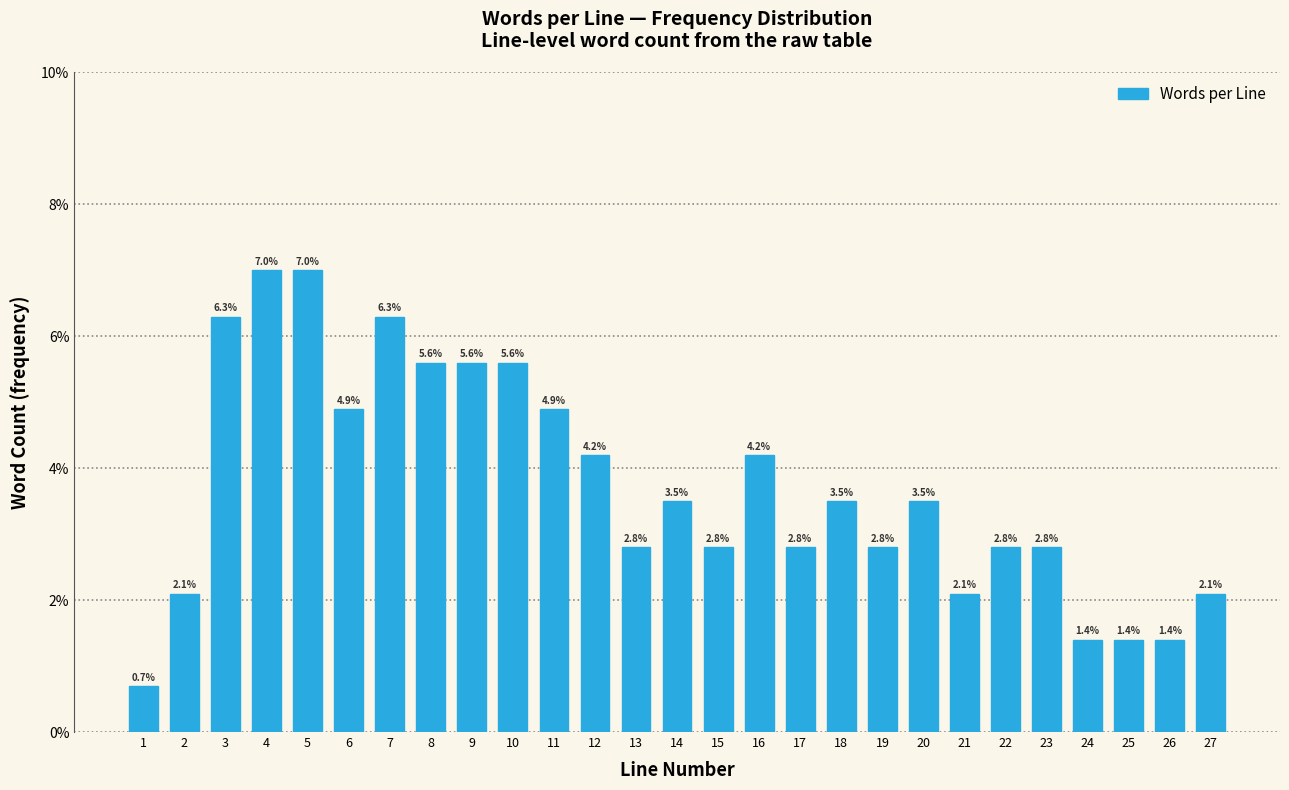

Reading right to left, extract all data points from this chart.

2.1	1.4	1.4	1.4	2.8	2.8	2.1	3.5	2.8	3.5	2.8	4.2	2.8	3.5	2.8	4.2	4.9	5.6	5.6	5.6	6.3	4.9	7.0	7.0	6.3	2.1	0.7